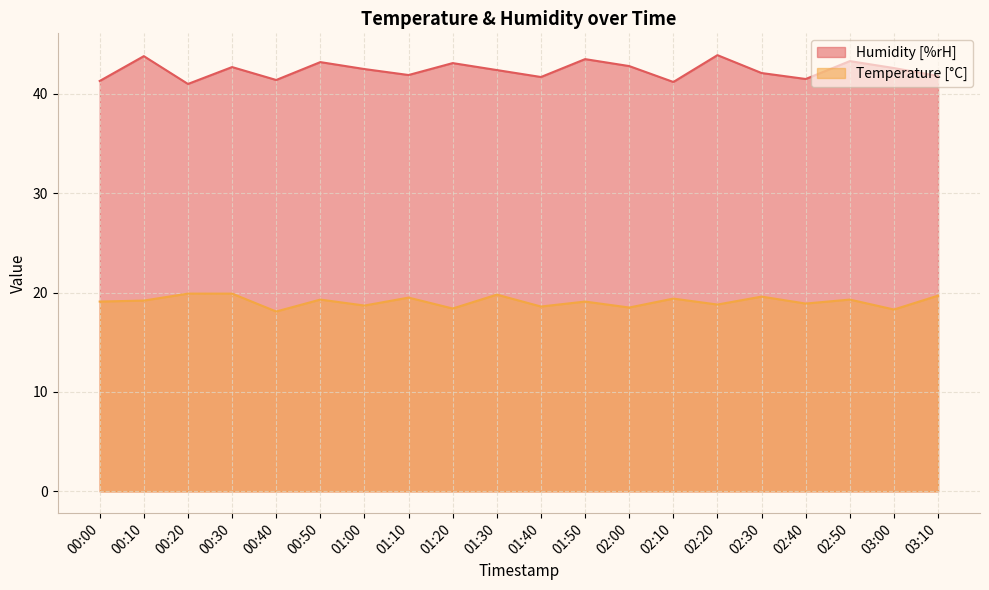

Rank the series at 02:50 from highest to lowest value.

Humidity [%rH], Temperature [°C]